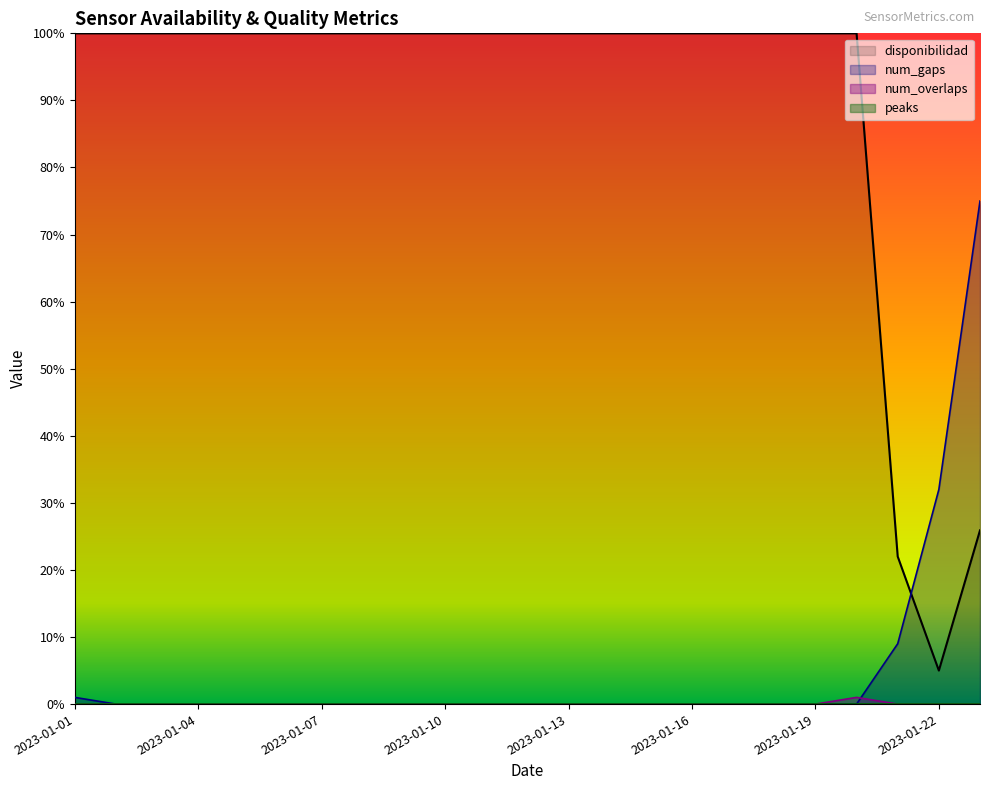

At how many categories does at least one series exceed 14?

23